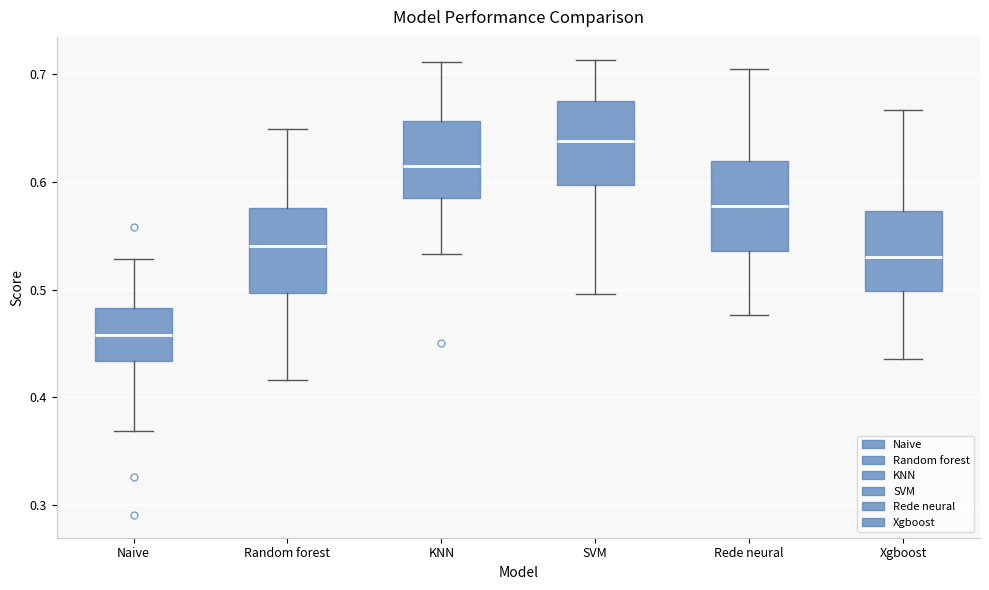

Reading left to right, read every box against the y-axis: the position of its median line, the range the box covers, and the ends of its whiskers. The values are not printed on the chart, so give them approximately, as read against the axis.

Naive: median 0.46, box 0.43 to 0.48, whiskers 0.37 to 0.53
Random forest: median 0.54, box 0.50 to 0.58, whiskers 0.42 to 0.65
KNN: median 0.61, box 0.59 to 0.66, whiskers 0.53 to 0.71
SVM: median 0.64, box 0.60 to 0.67, whiskers 0.50 to 0.71
Rede neural: median 0.58, box 0.54 to 0.62, whiskers 0.48 to 0.70
Xgboost: median 0.53, box 0.50 to 0.57, whiskers 0.44 to 0.67